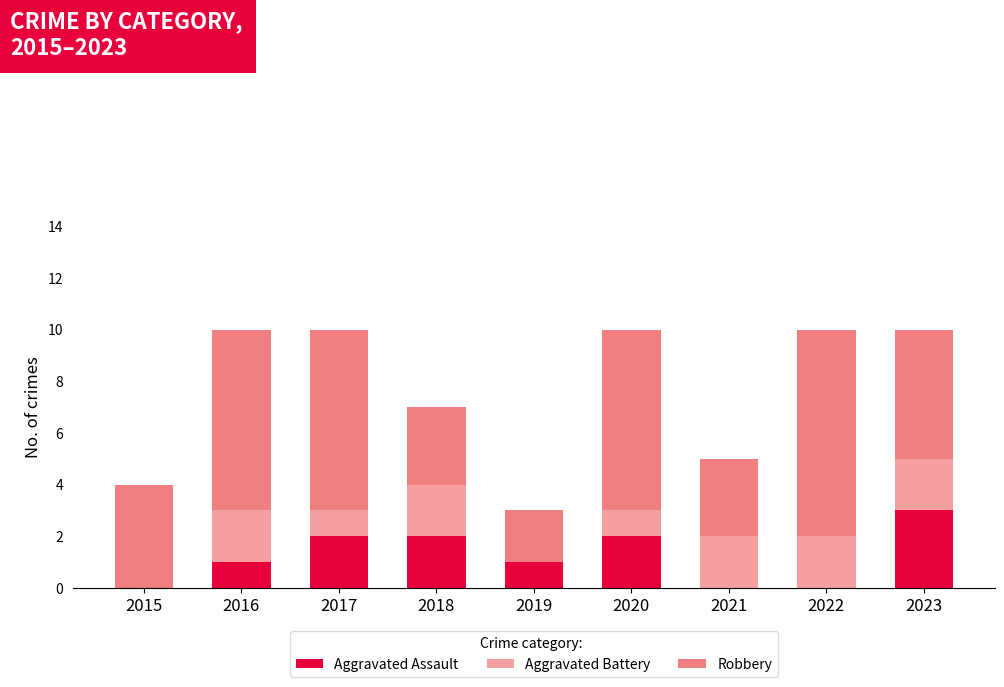

The value of Aggravated Assault at 2021 is 0. True or false?

True